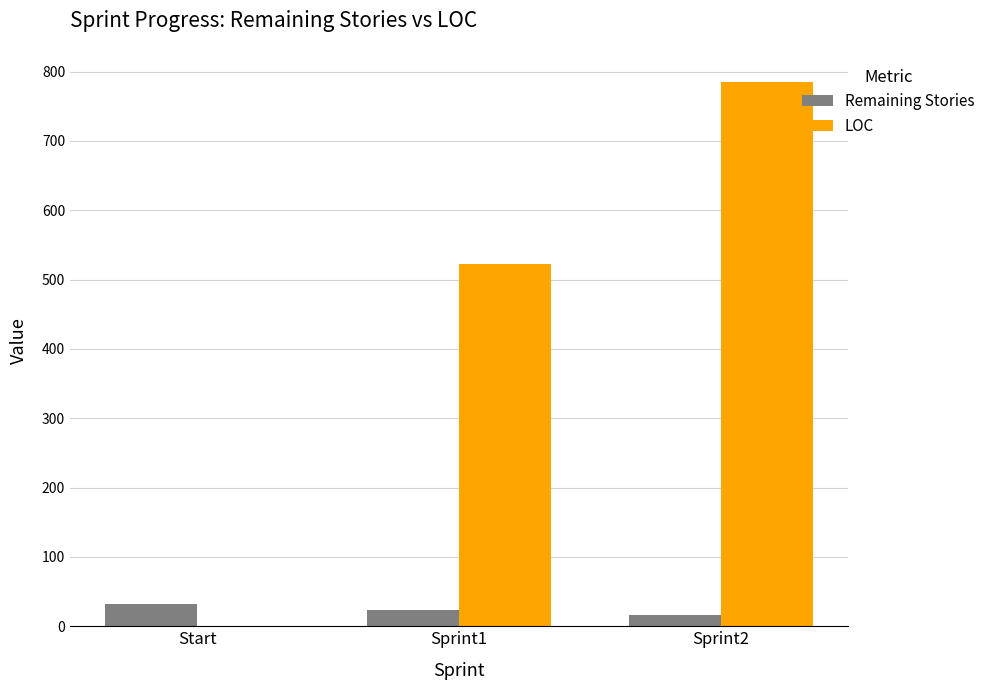

Reading right to left, list all the values displayed in this chart.

Remaining Stories: 16	24	32
LOC: 785	523	0